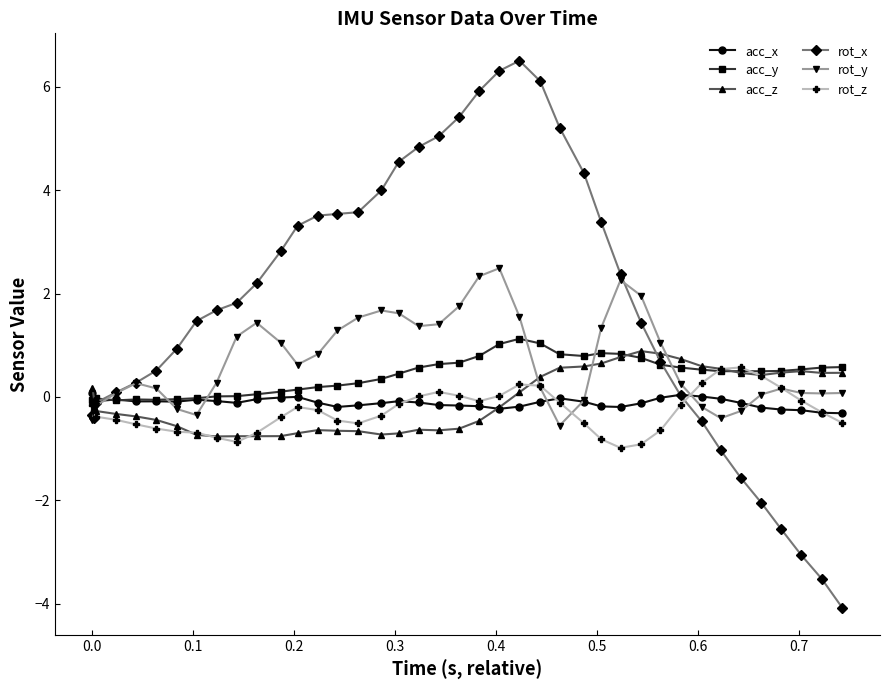

What is the value of the rot_z point at the 9th from the left?

-0.8